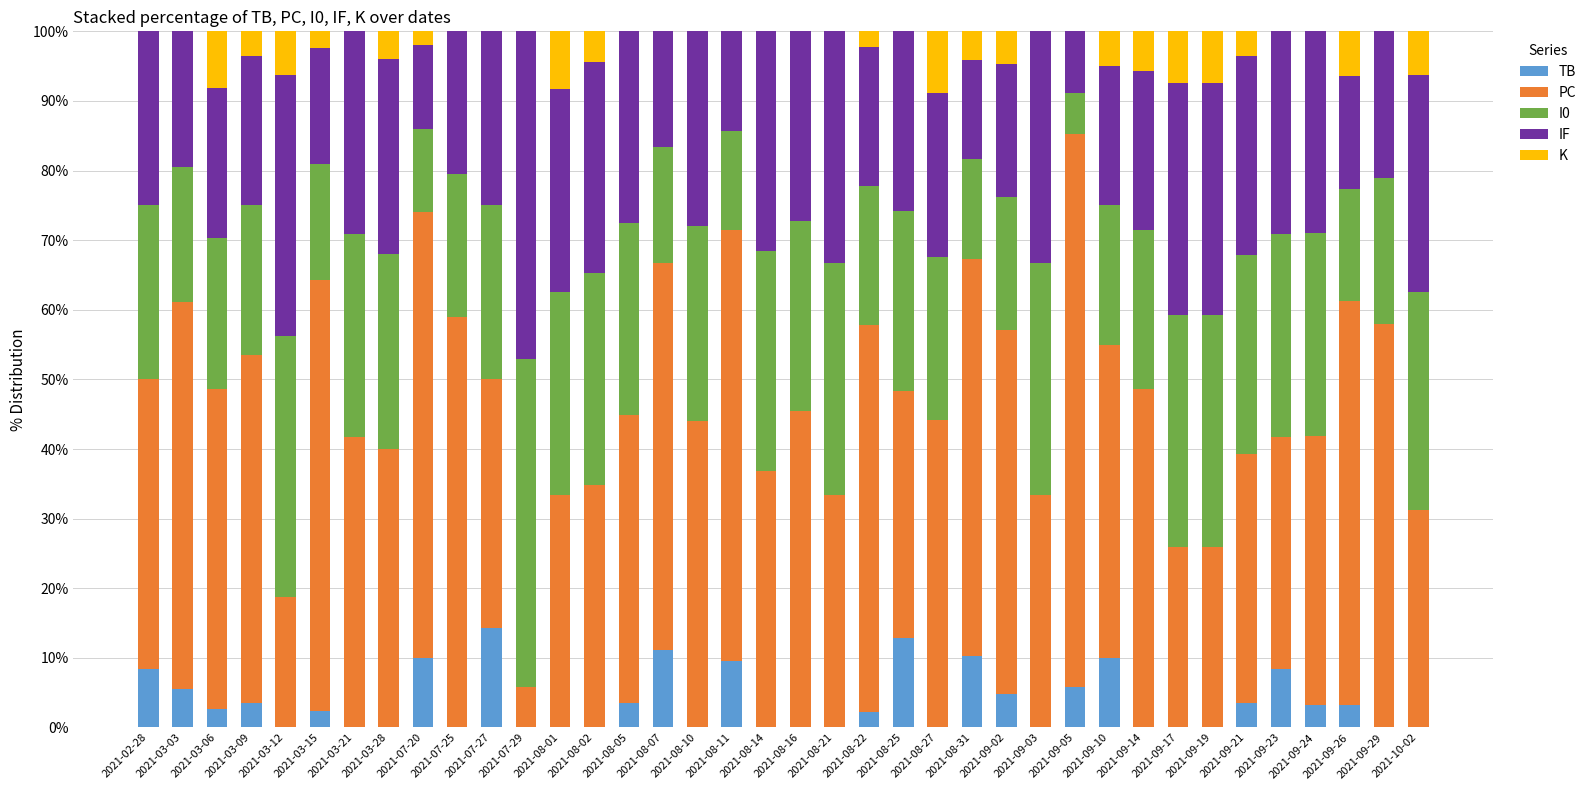

What are all the series names shown in the legend?

TB, PC, I0, IF, K